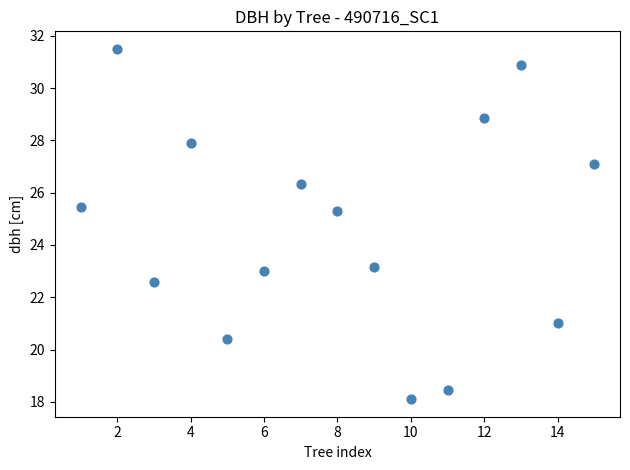

What is the range of X values (max minus min)?

14.0